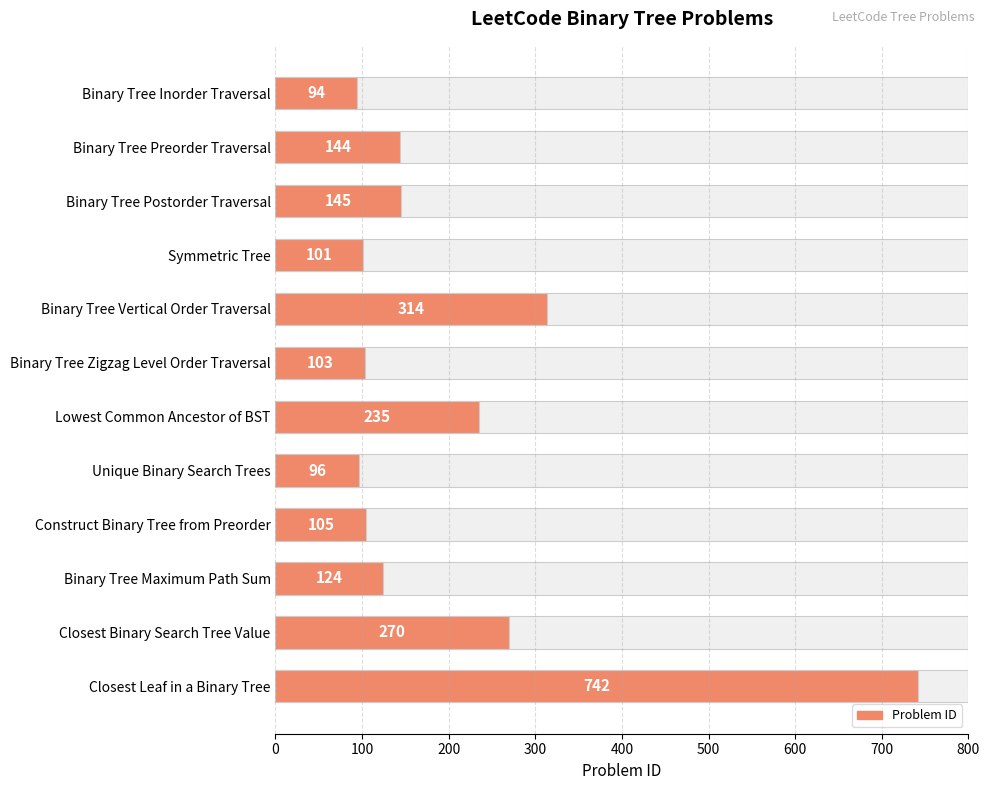

How many categories are shown in the chart?

12